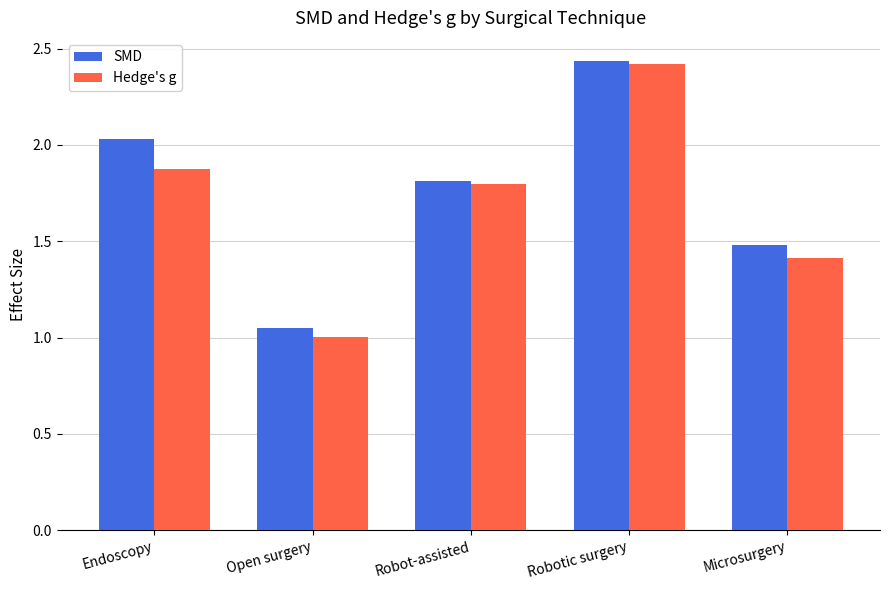

Count the number of categories in the chart.

5